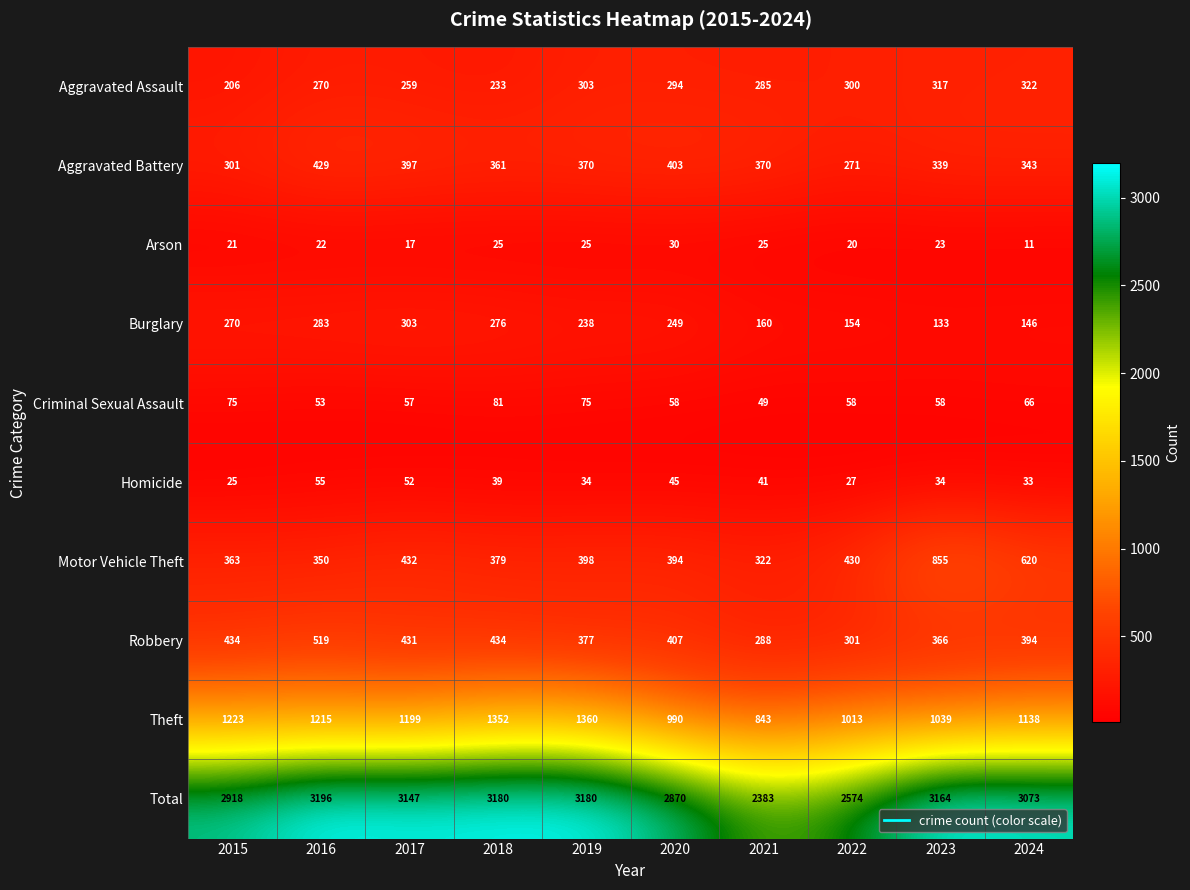

Is it true that Motor Vehicle Theft equals 430 at 2022?

True